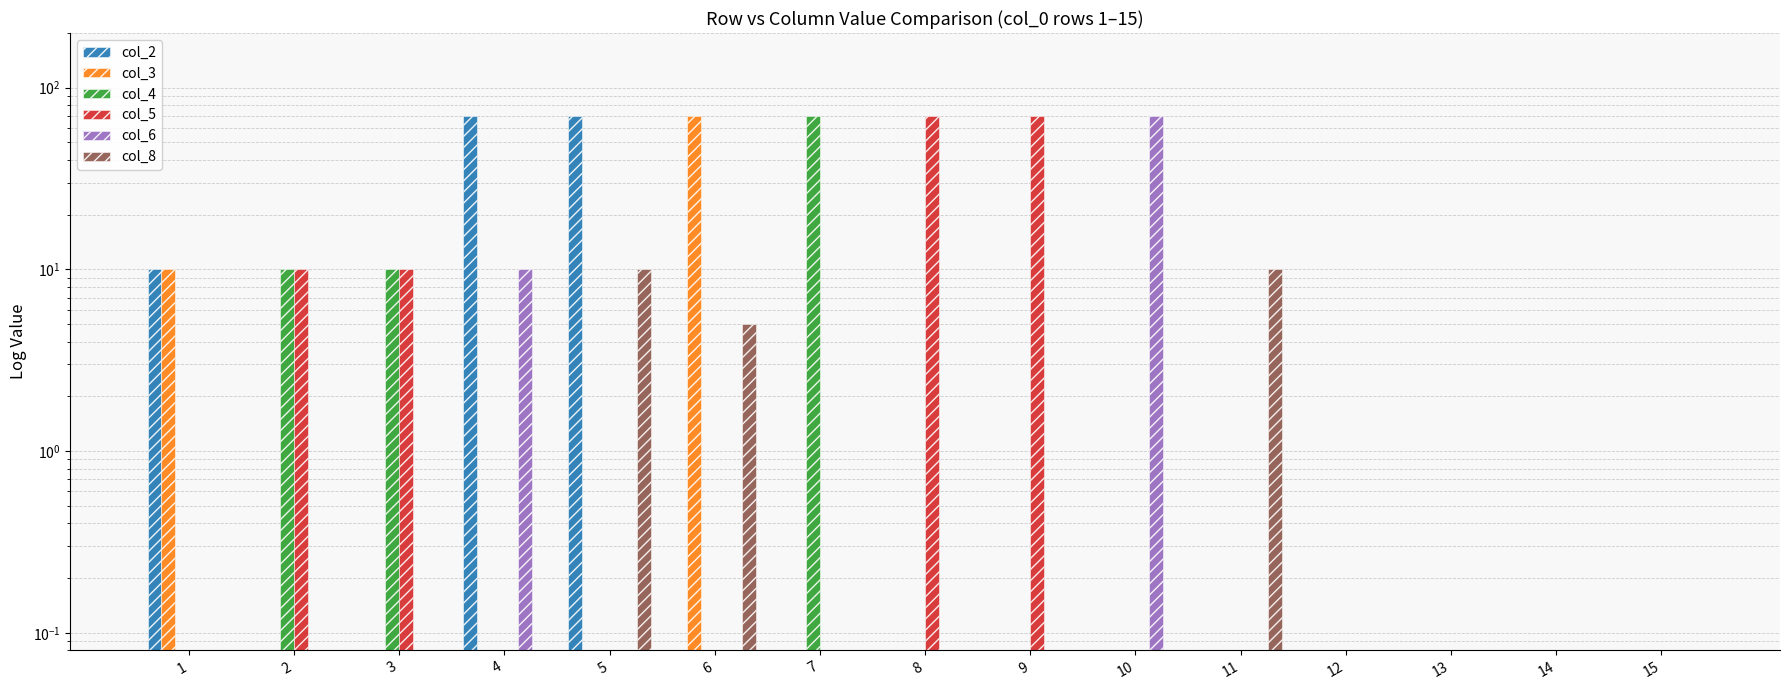

What are all the series names shown in the legend?

col_2, col_3, col_4, col_5, col_6, col_8